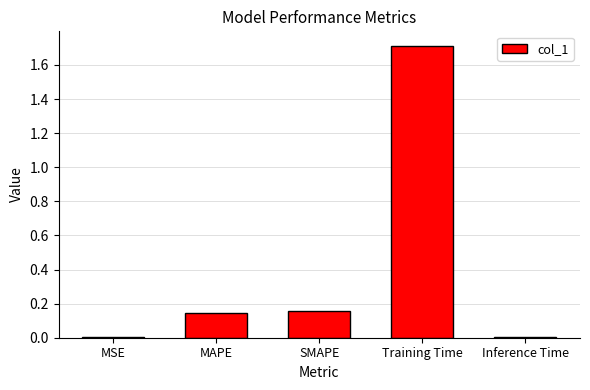

True or false: the data shows 0.0 at Inference Time.

True